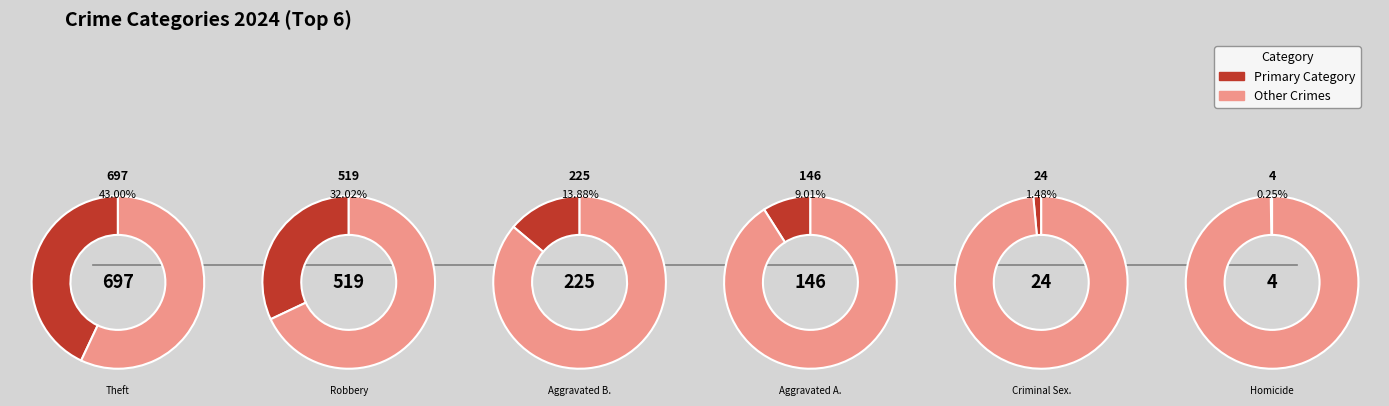

True or false: Robbery accounts for 32% of the total.

True